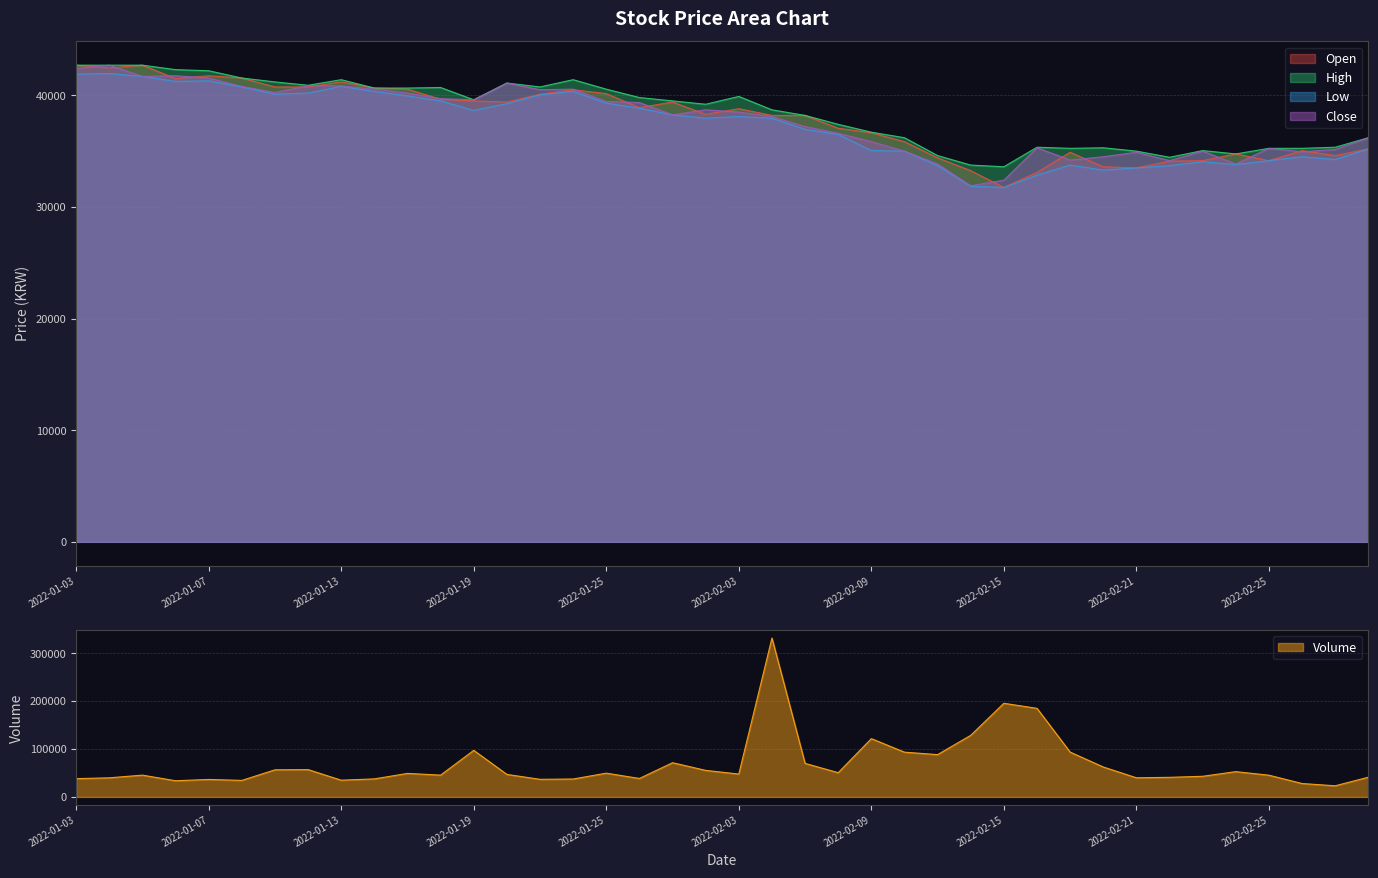

At which label does High first exceed 39500?

2022-01-03